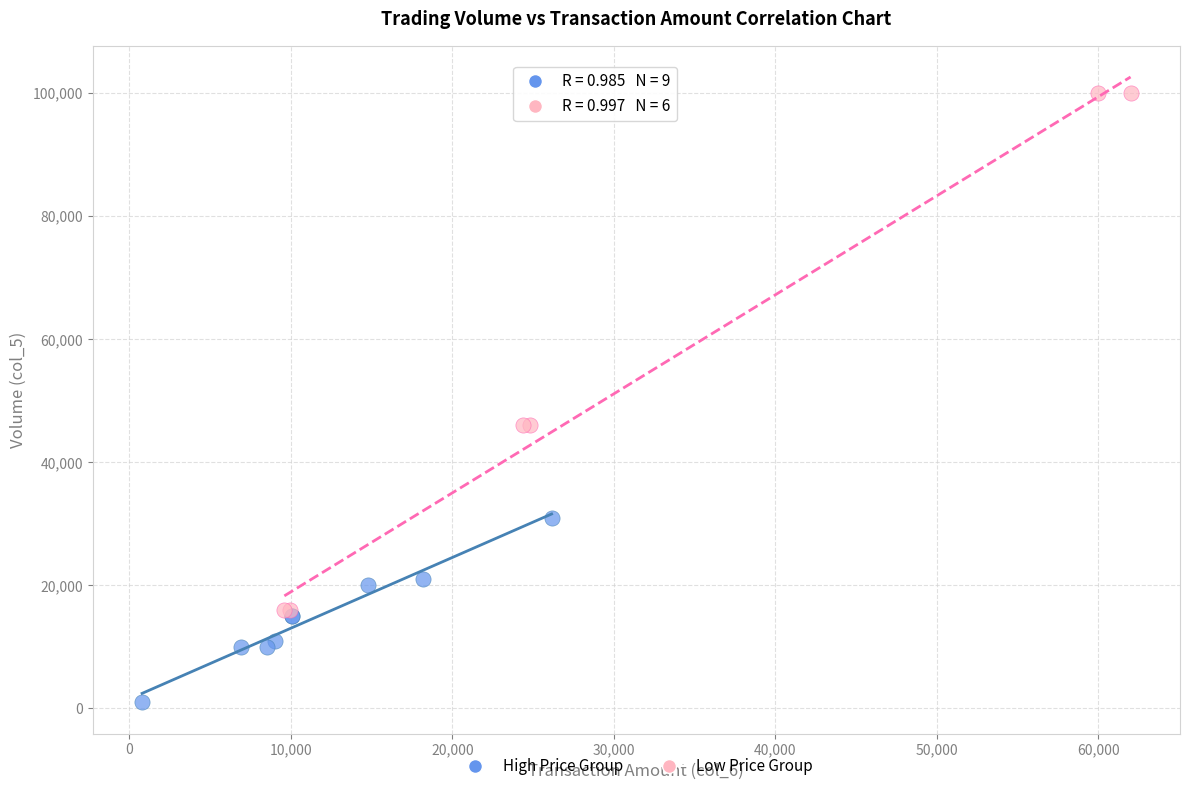

Which series reaches the maximum Y coordinate?

Low Price Group